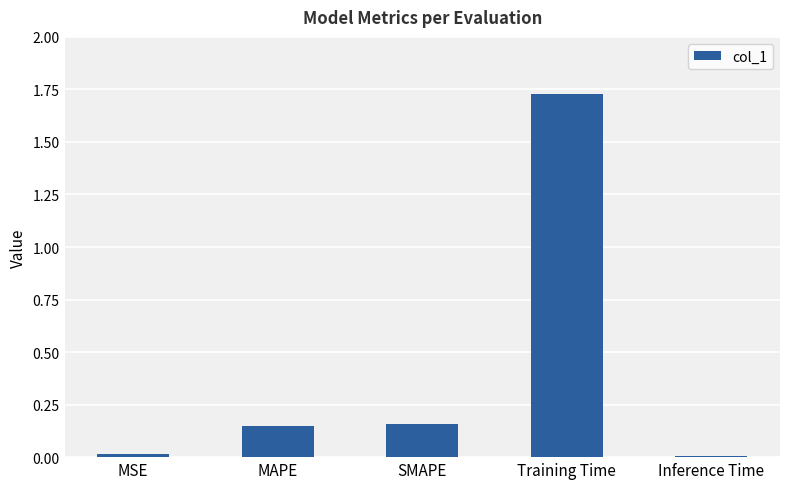

At which category does the chart reach its peak across all series?

Training Time